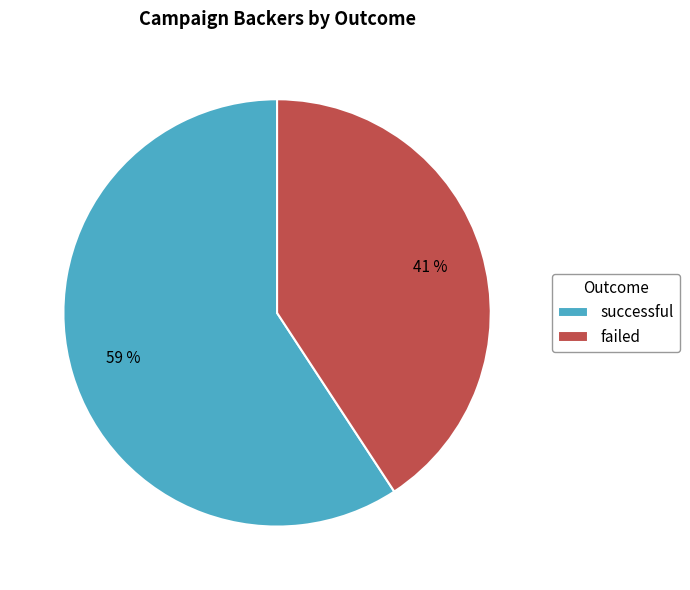

Rank the categories by value from lowest to highest.

failed, successful